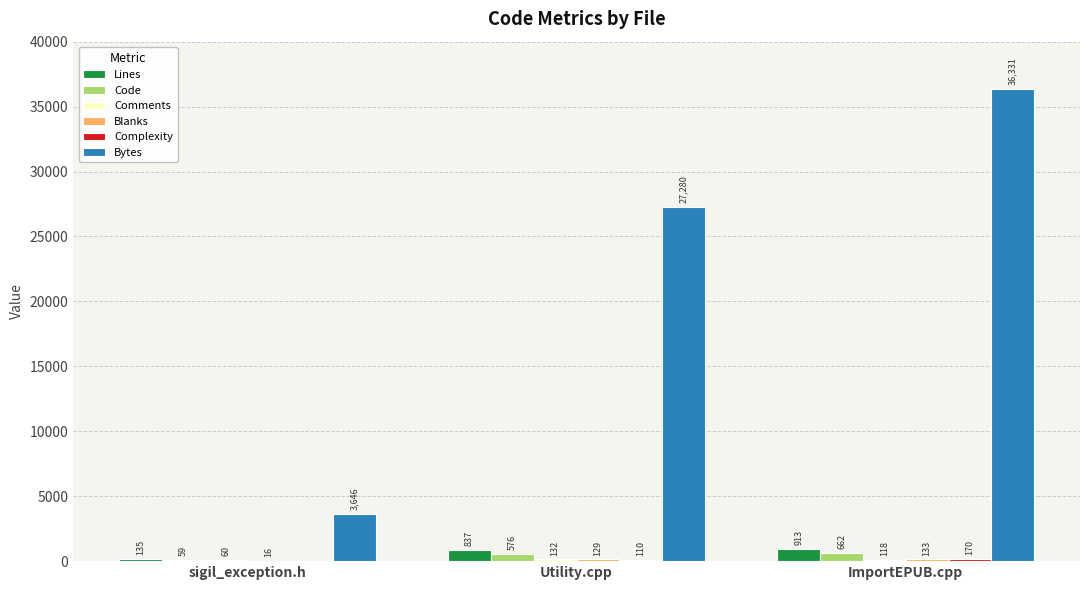

Between Utility.cpp and ImportEPUB.cpp, which series saw the biggest shift?

Bytes